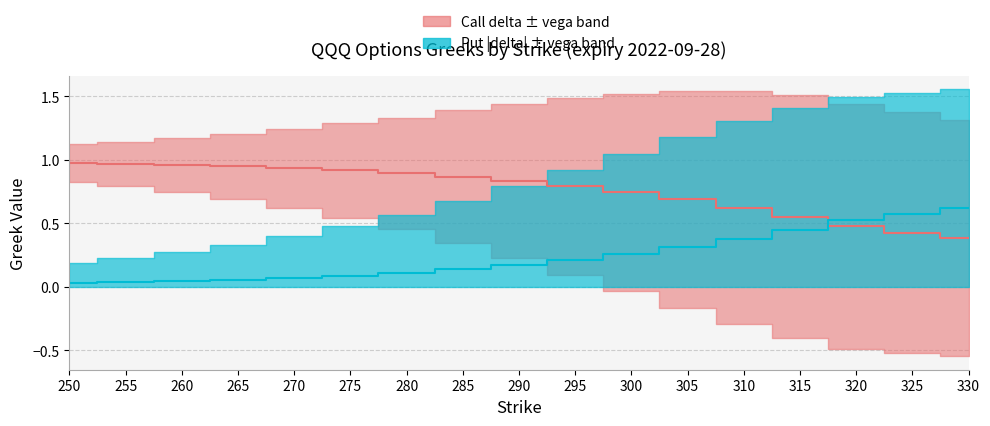

How many lines are shown in the chart?

2